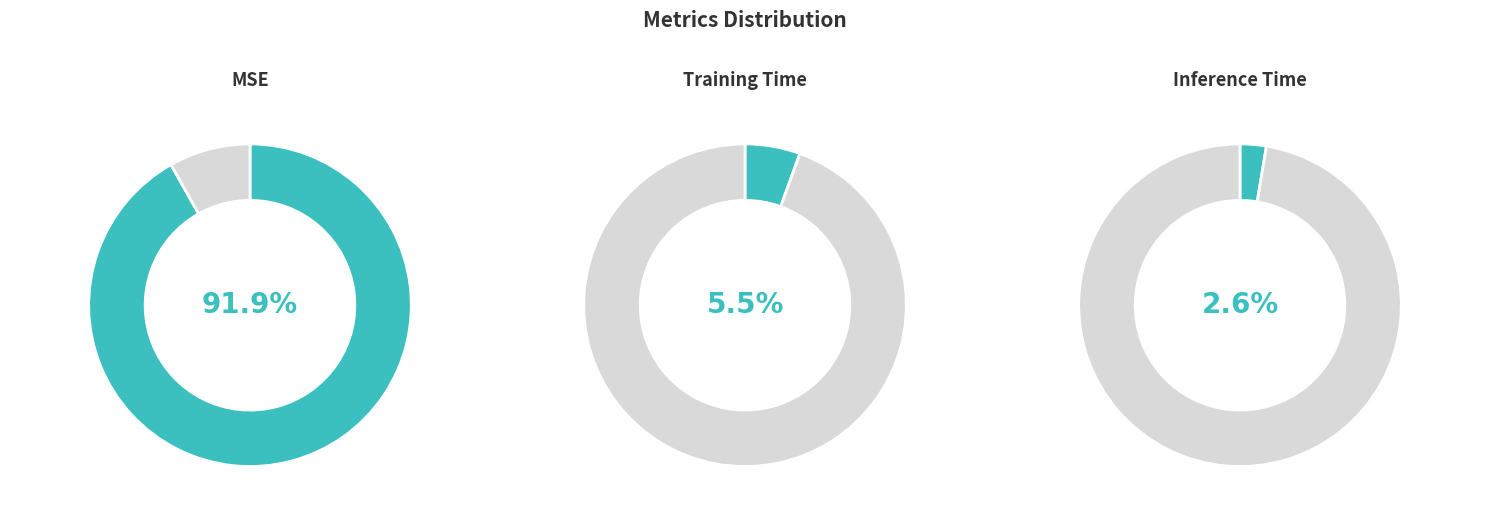

What percentage is the Inference Time slice, to the nearest percent?

3%